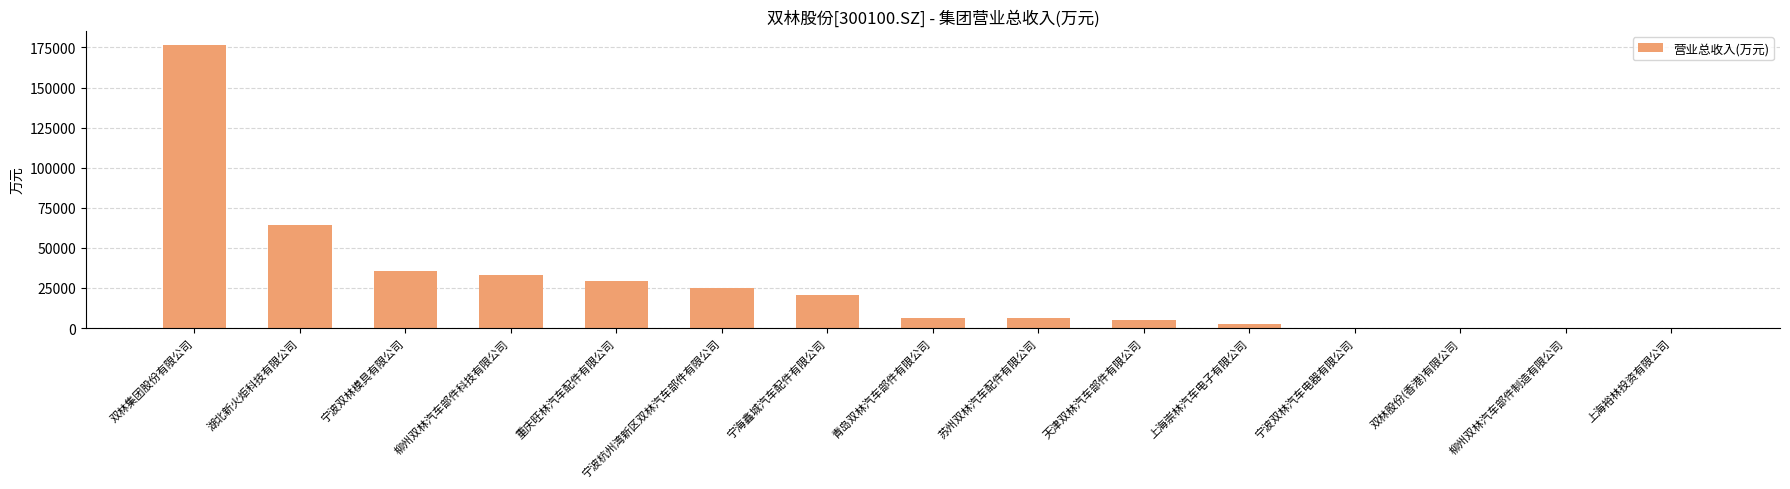

At which category does the chart reach its peak across all series?

双林集团股份有限公司